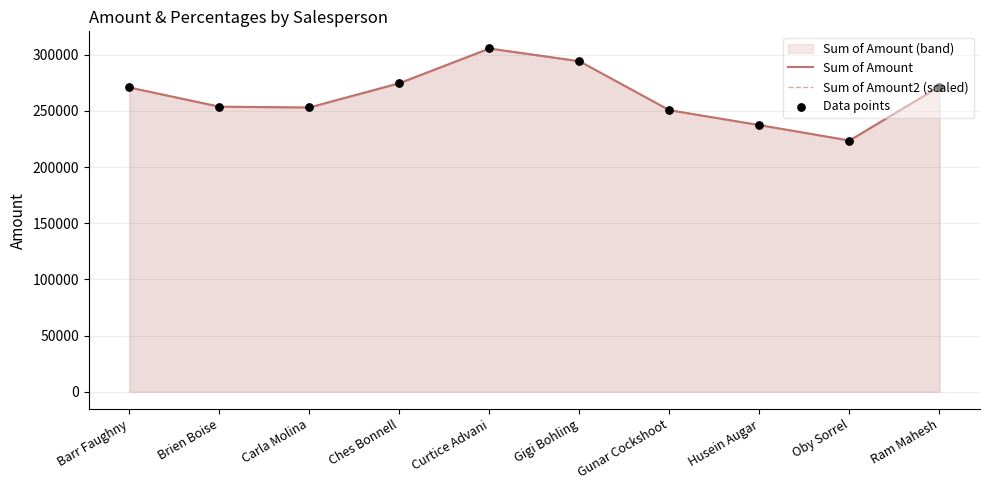

Is the value of Data points at Barr Faughny greater than the value of Sum of Amount2 (scaled) at Carla Molina?

Yes